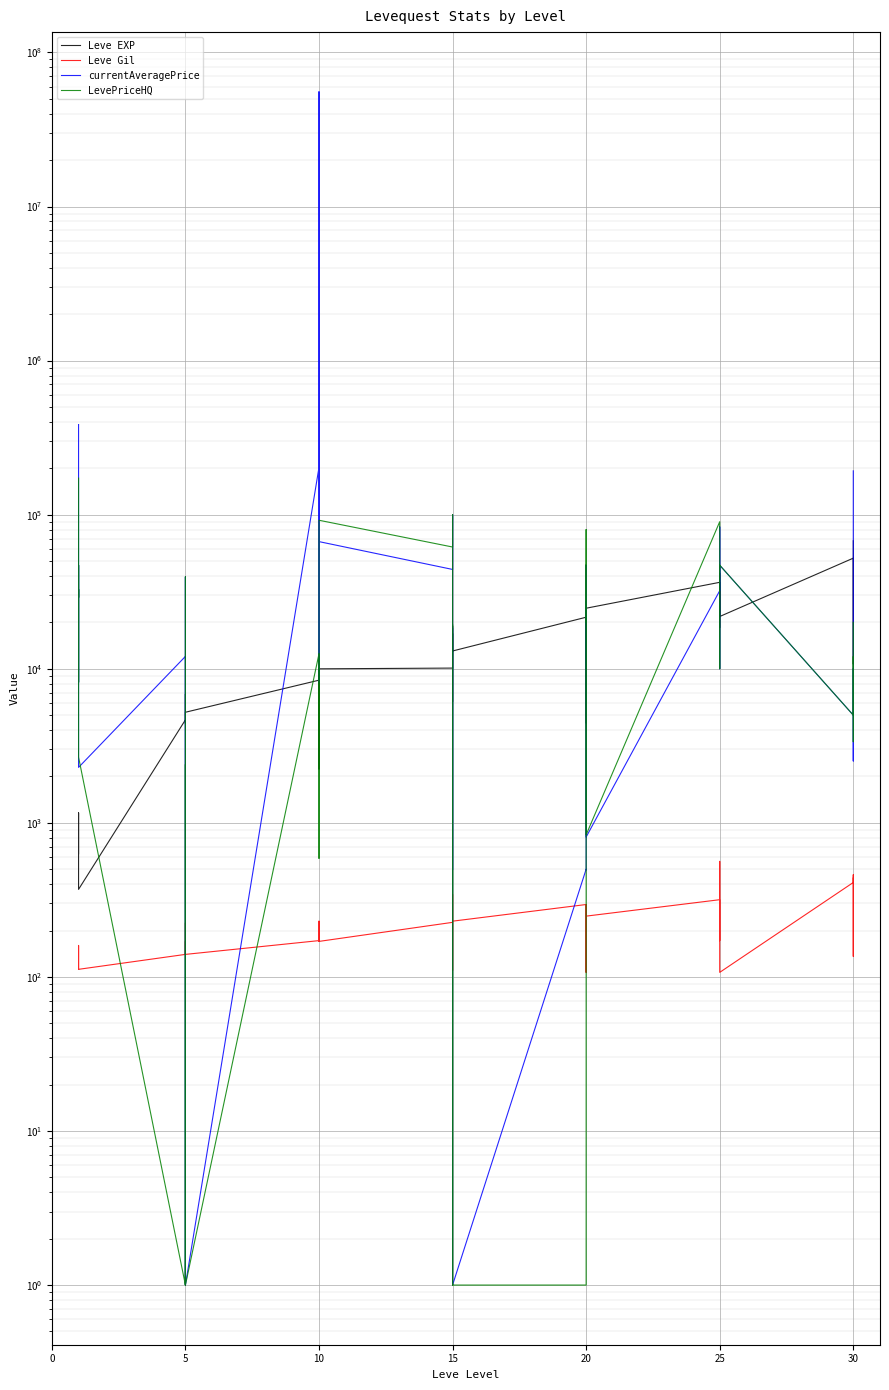

What is the minimum value shown in the chart?

1.0